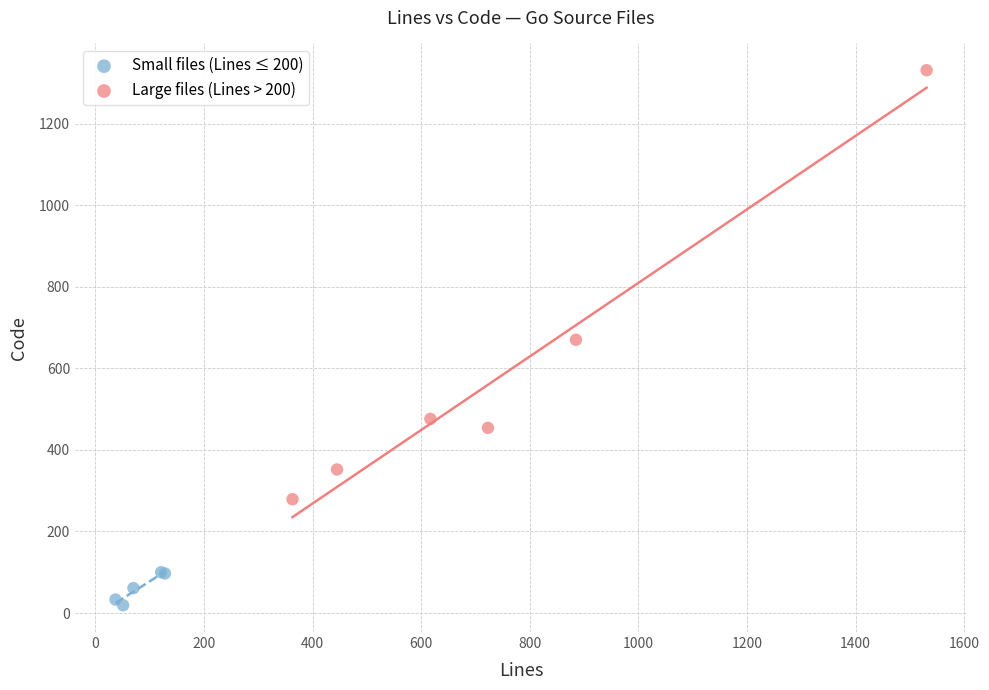

Which series has the largest Y range (max minus min)?

Large files (Lines > 200)